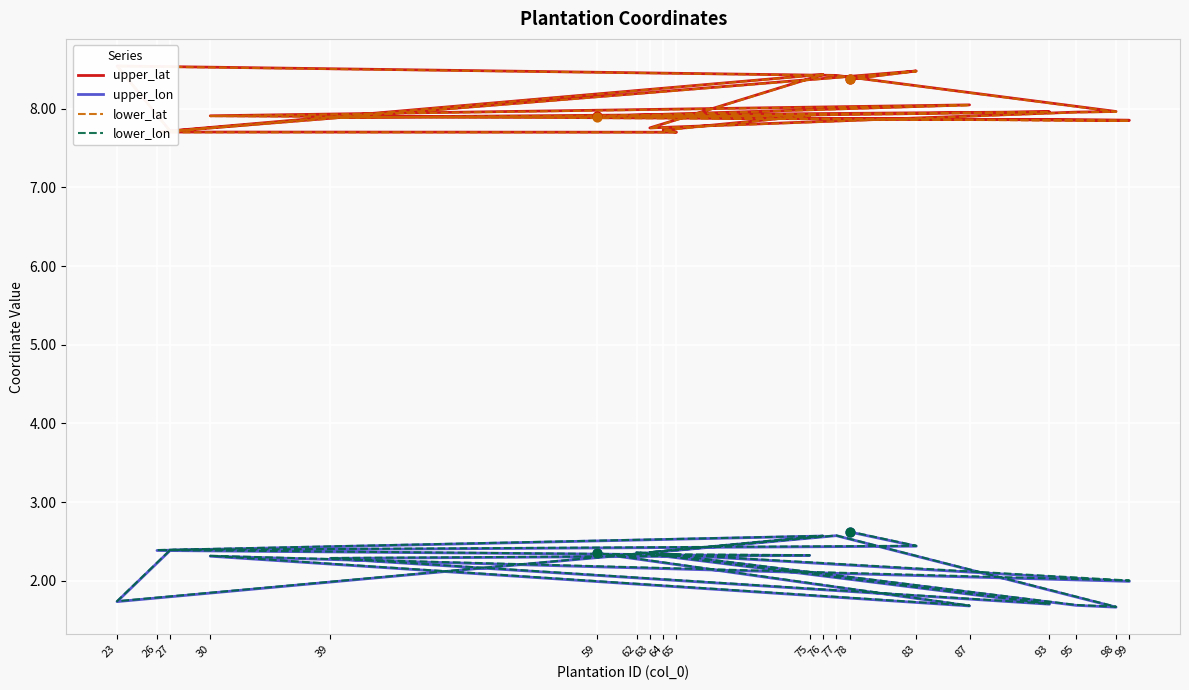

What is the total value across all series at 93?

19.3